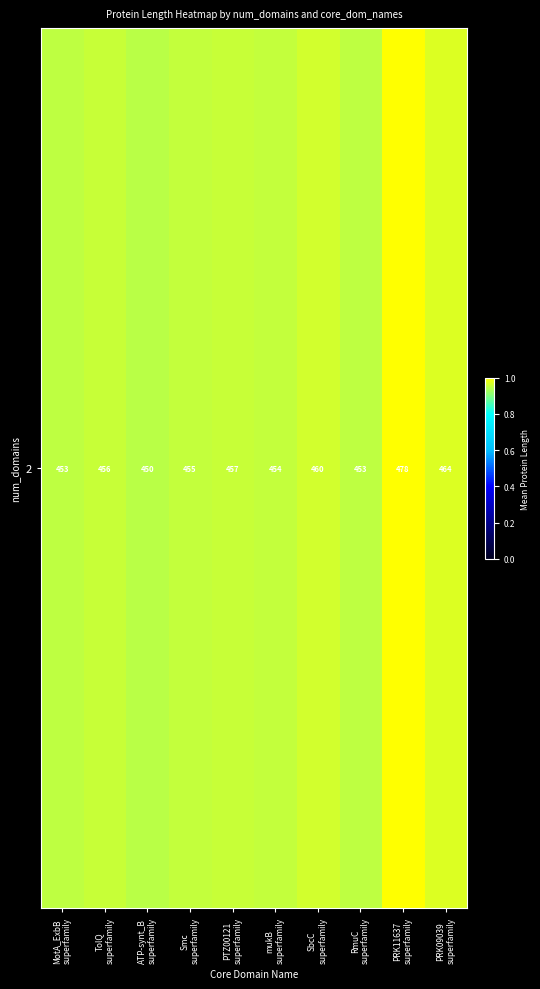

Rank the categories by value from highest to lowest.

PRK11637
superfamily, PRK09039
superfamily, SbcC
superfamily, PTZ00121
superfamily, TolQ
superfamily, Smc
superfamily, mukB
superfamily, RmuC
superfamily, MotA_ExbB
superfamily, ATP-synt_B
superfamily